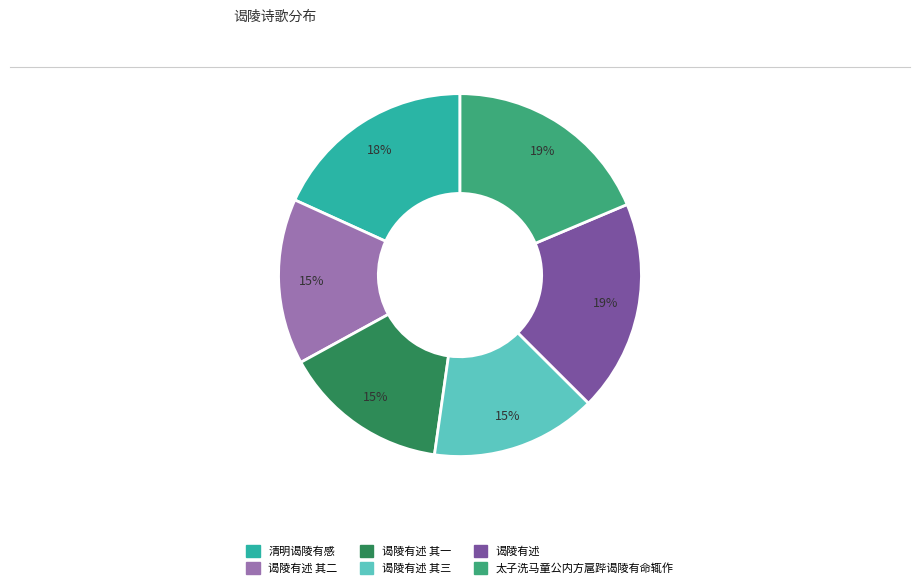

Does any single category account for the majority?

No